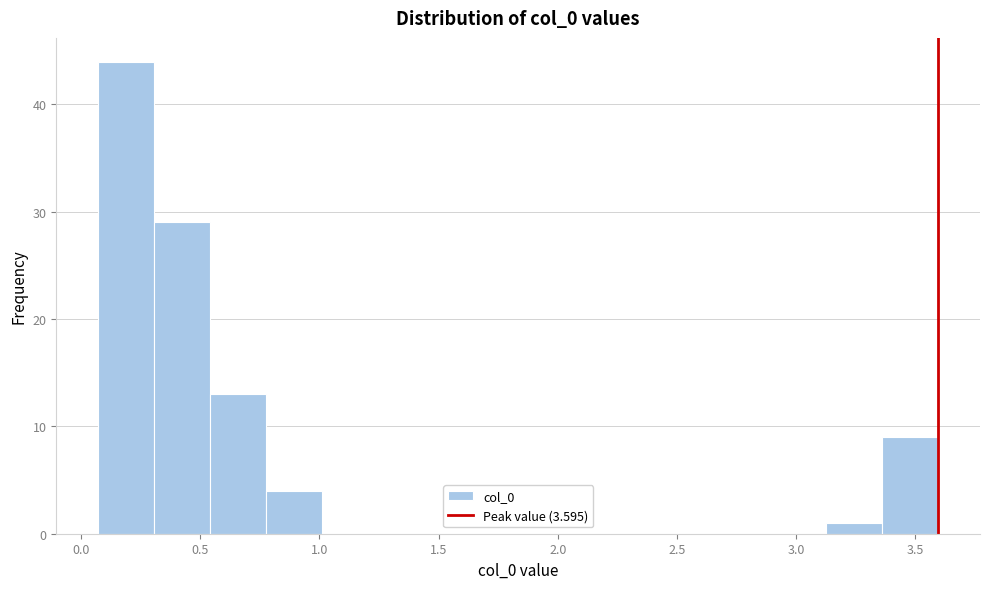

Reading left to right, transcribe this chart: for each bar, give the range it covers on the x-axis and its height. Neither the bar edges nor the heights are printed on the chart, so give them approximately, as read against the axes.

0.05 to 0.30: 44
0.30 to 0.55: 29
0.55 to 0.80: 13
0.80 to 1.00: 4
1.00 to 1.25: 0
1.25 to 1.50: 0
1.50 to 1.70: 0
1.70 to 1.95: 0
1.95 to 2.20: 0
2.20 to 2.40: 0
2.40 to 2.65: 0
2.65 to 2.90: 0
2.90 to 3.15: 0
3.15 to 3.35: 1
3.35 to 3.60: 9